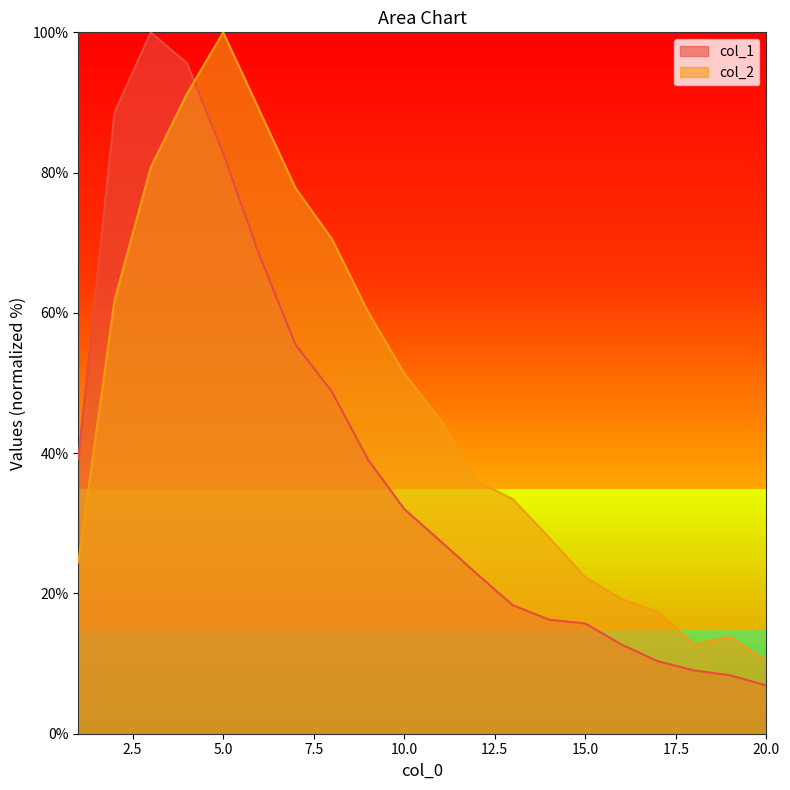

What is the average value of the col_1 series?

39.9